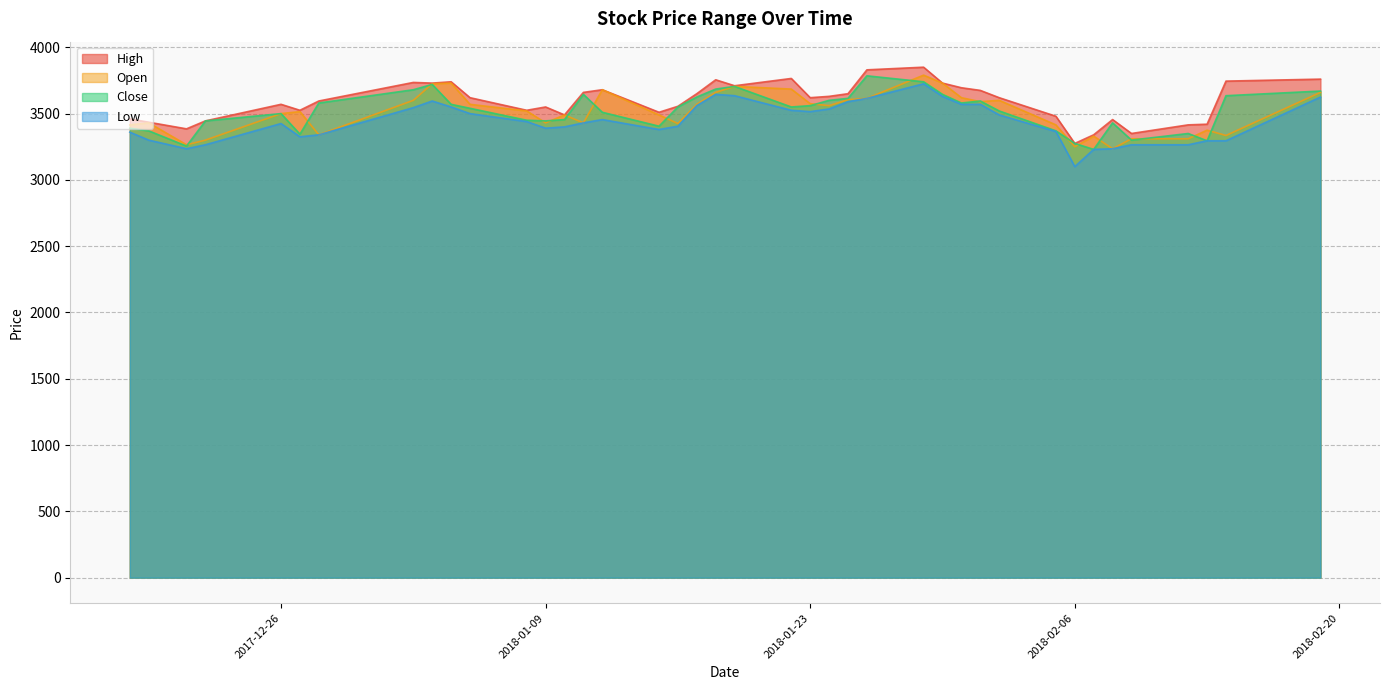

Rank the categories by High value from highest to lowest.

2018-01-29, 2018-01-26, 2018-01-22, 2018-02-19, 2018-01-18, 2018-02-14, 2018-01-04, 2018-01-02, 2018-01-03, 2018-01-30, 2018-01-19, 2018-01-31, 2018-01-12, 2018-02-01, 2018-01-11, 2018-01-17, 2018-01-25, 2018-01-24, 2018-01-05, 2018-01-23, 2018-02-02, 2017-12-28, 2017-12-26, 2018-01-16, 2018-01-09, 2017-12-27, 2018-01-08, 2018-01-15, 2018-01-10, 2018-02-05, 2017-12-18, 2018-02-08, 2017-12-22, 2017-12-19, 2018-02-13, 2018-02-12, 2017-12-21, 2018-02-09, 2018-02-07, 2018-02-06